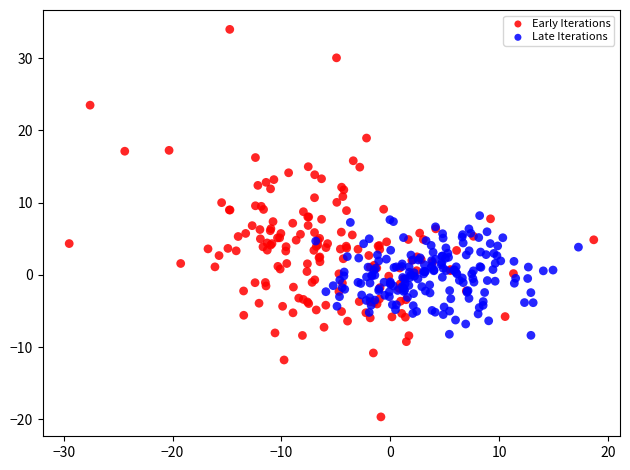

Which series has the widest spread of Y values?

Early Iterations